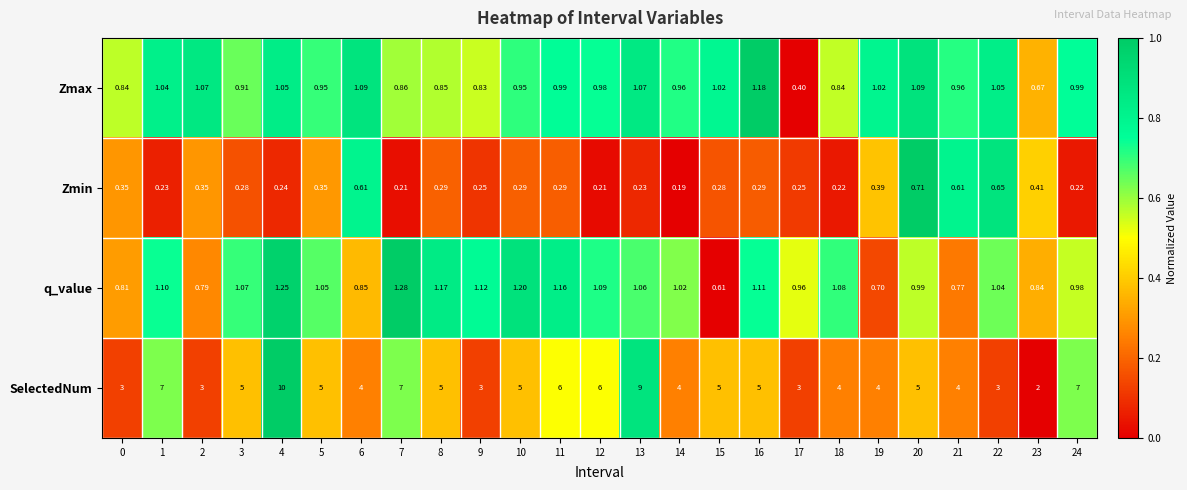

Is the value of q_value at 1 greater than the value of Zmax at 22?

Yes